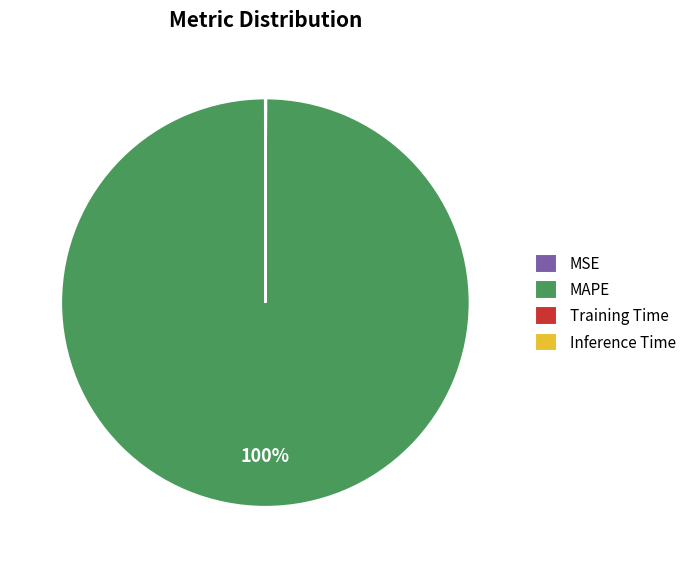

Is it true that MAPE is 100% of the pie?

True